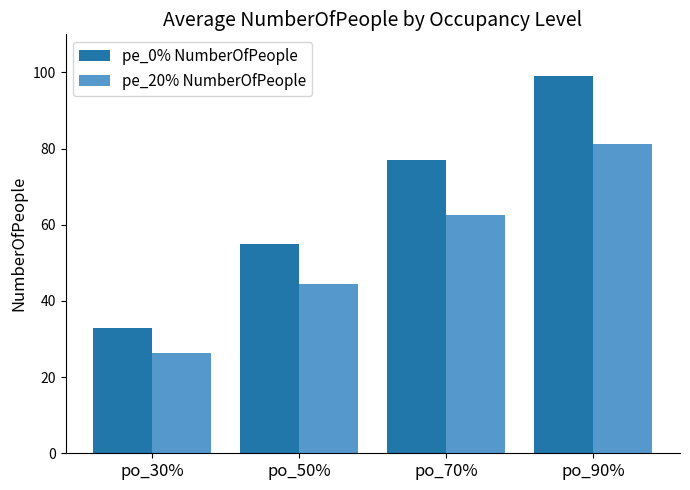

List the series in order of their peak value, lowest first.

pe_20% NumberOfPeople, pe_0% NumberOfPeople